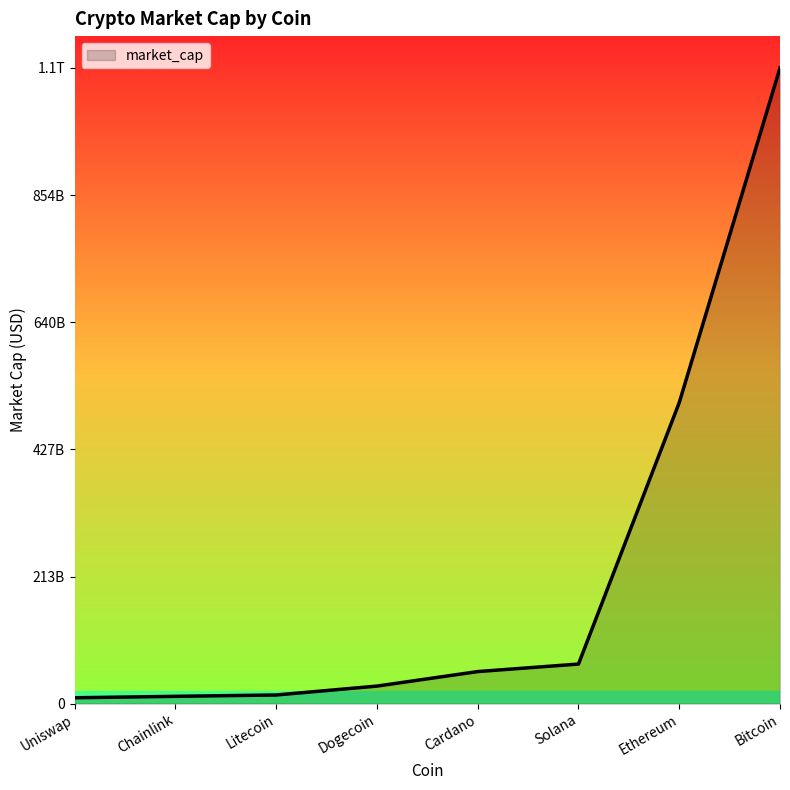

Reading left to right, transcribe all the data shown in this chart.

Cardano=53844196822	Bitcoin=1066891571415	Dogecoin=29478587911	Ethereum=505200885240	Chainlink=12306879502	Litecoin=14556623641	Solana=66458707281	Uniswap=9892551752